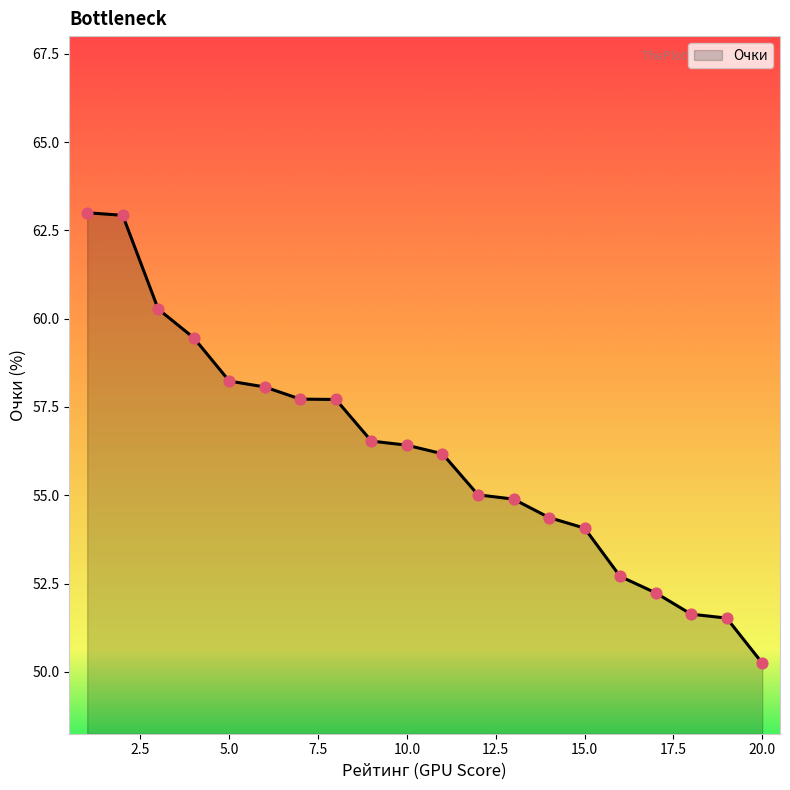

What is the maximum value shown in the chart?

63.0